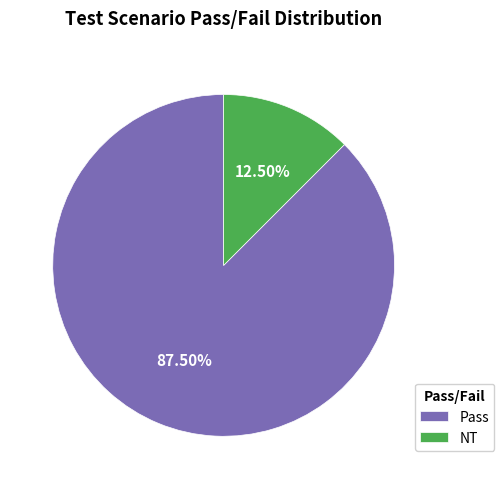

Rank the categories by value from lowest to highest.

NT, Pass